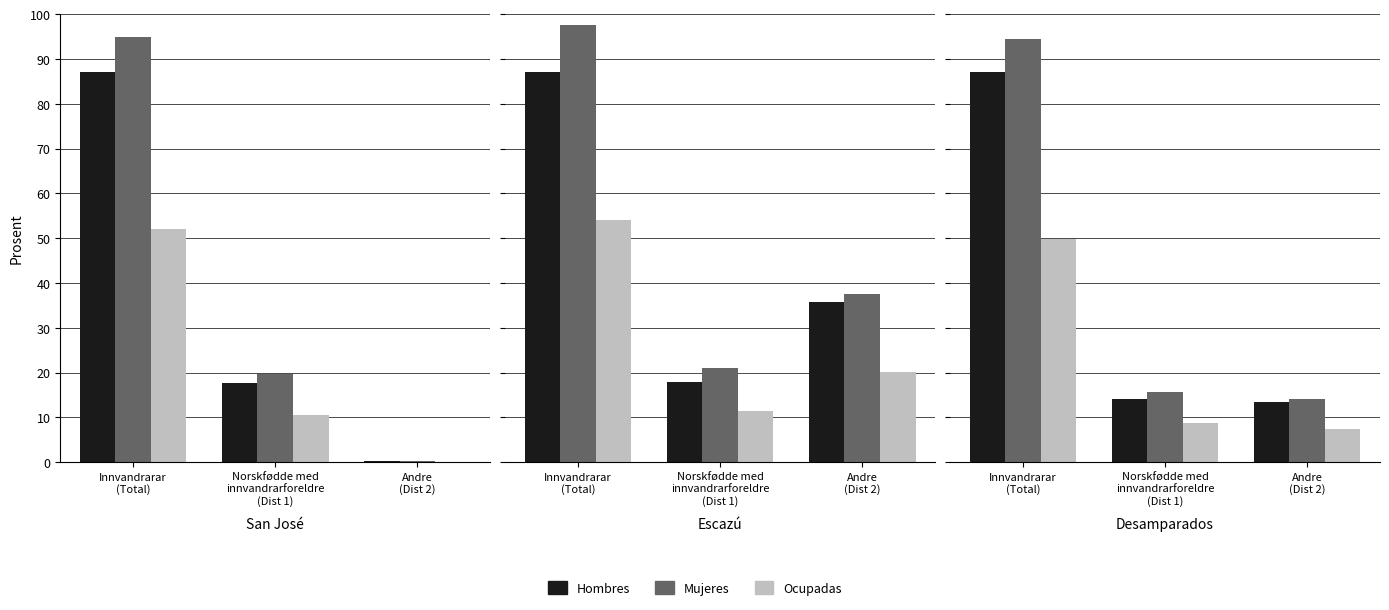

Rank the series by their maximum value, from lowest to highest.

Ocupadas, Hombres, Mujeres